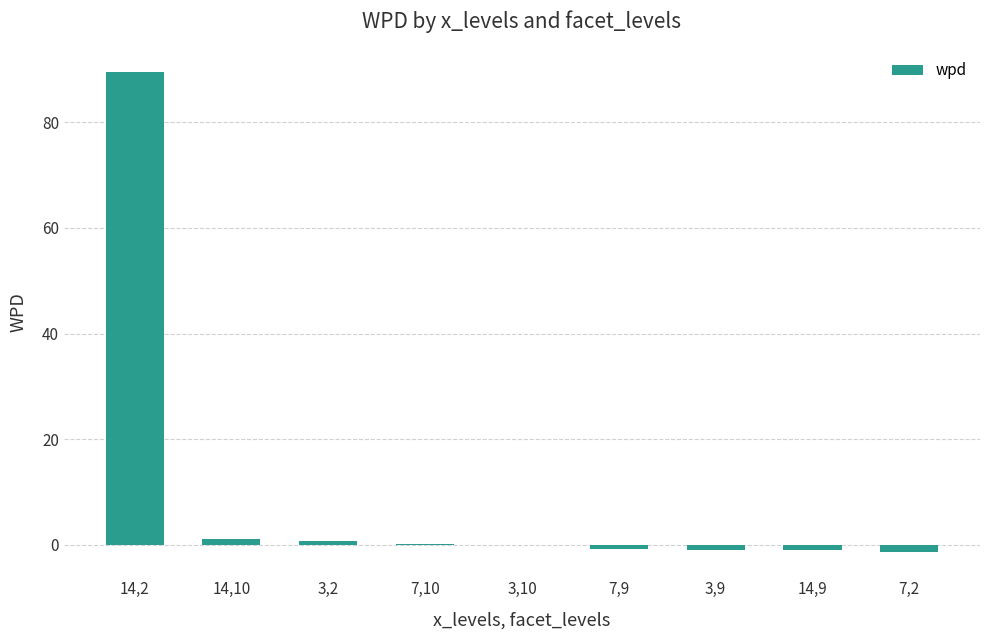

What is the greatest value displayed?

89.5